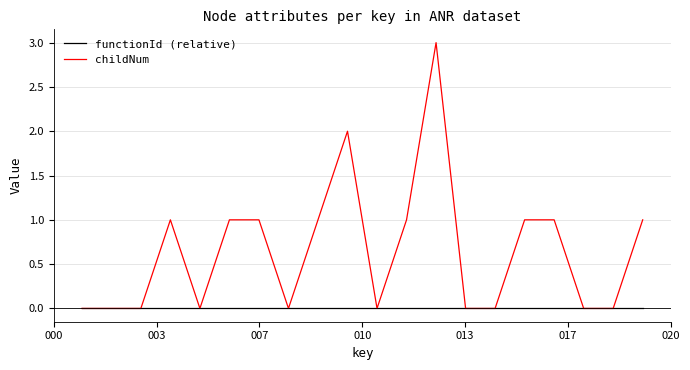

Does the chart have visible grid lines?

Yes